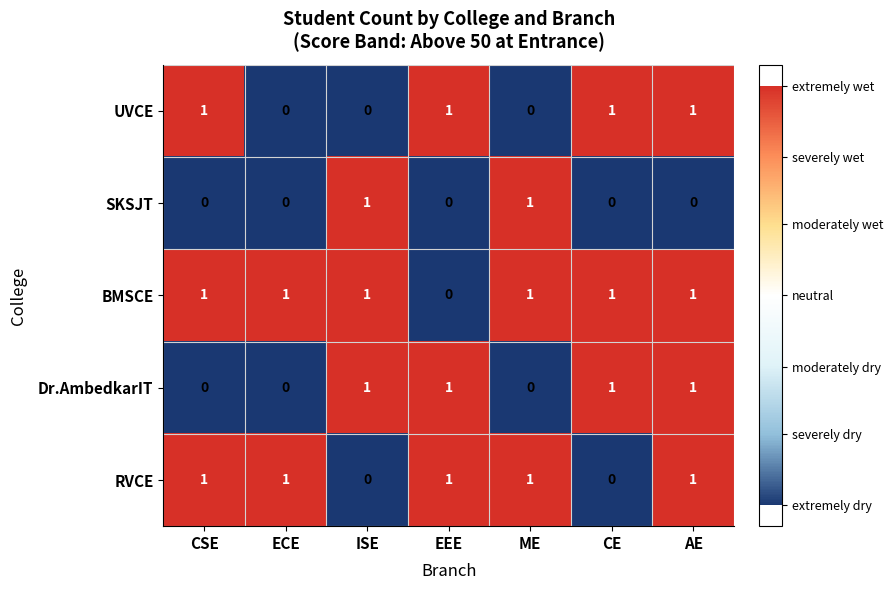

Is it true that Dr.AmbedkarIT equals 1 at AE?

True